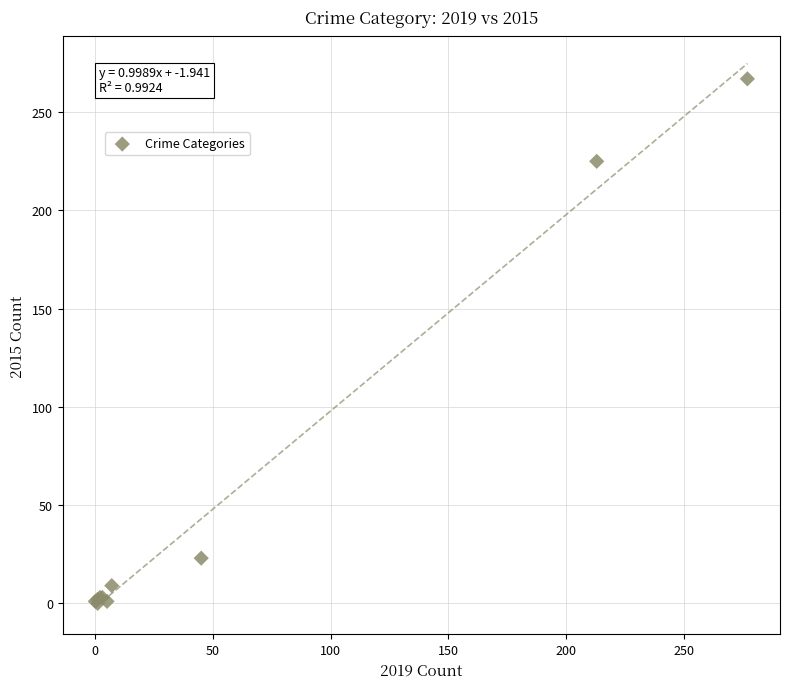

What Y value in the scatter plot is closest to 133?

225